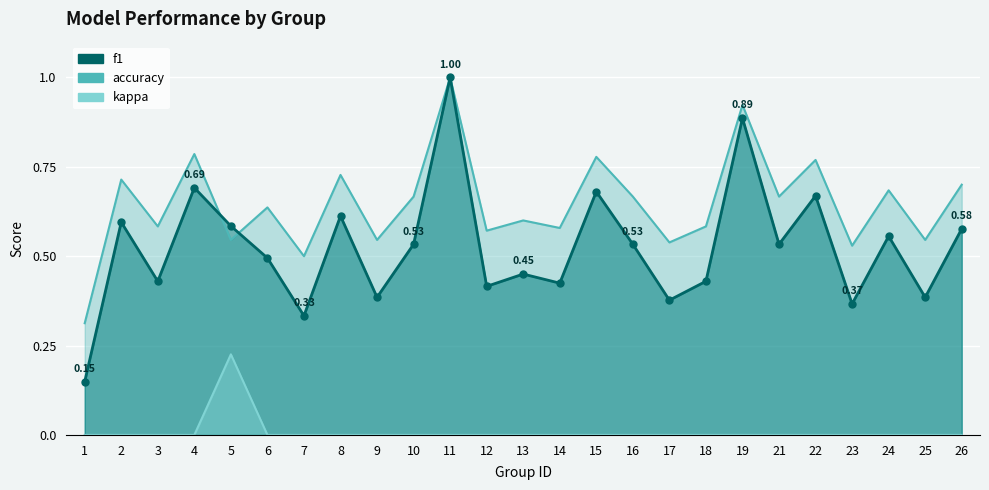

At 10, list the series in order from smallest to largest.

kappa, f1, accuracy